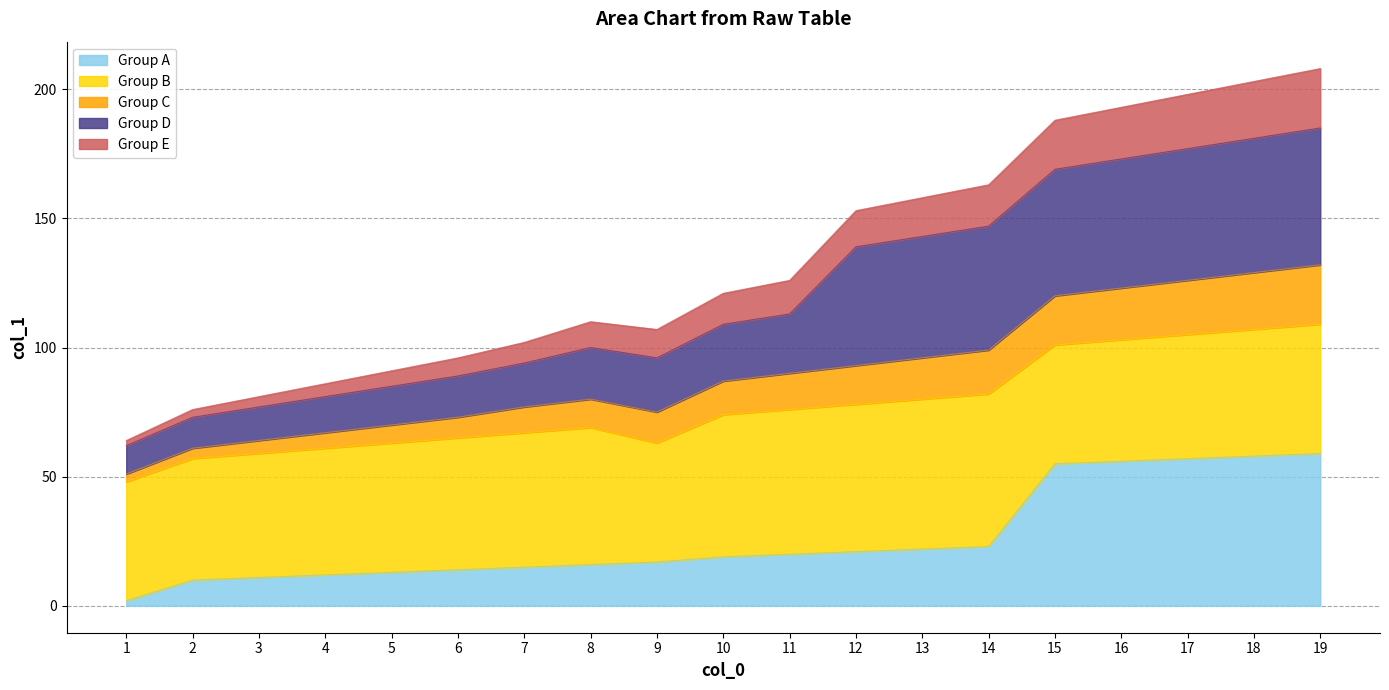

True or false: Group A has a value of 59 at 19.

True